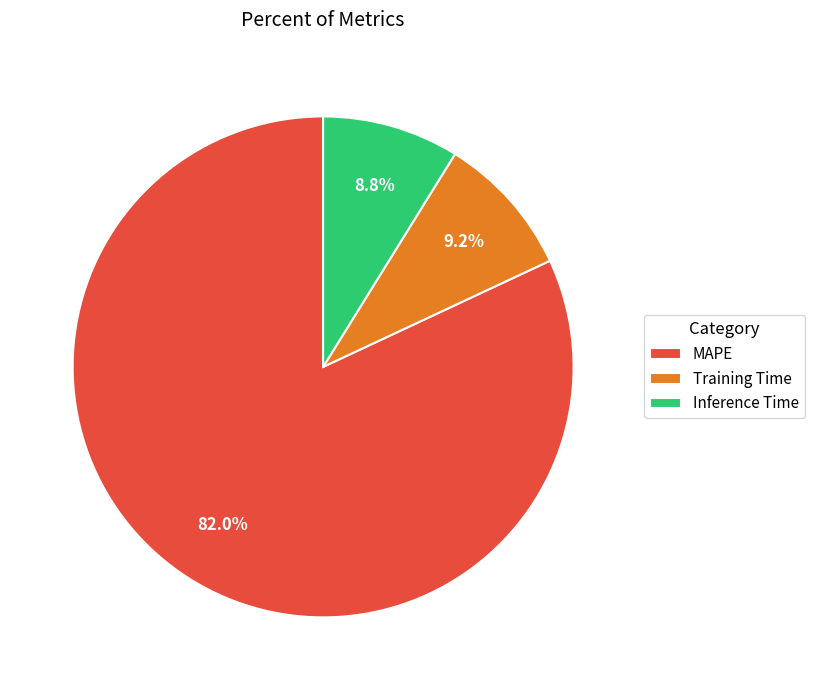

Is the sum of MAPE and Training Time greater than half?

Yes